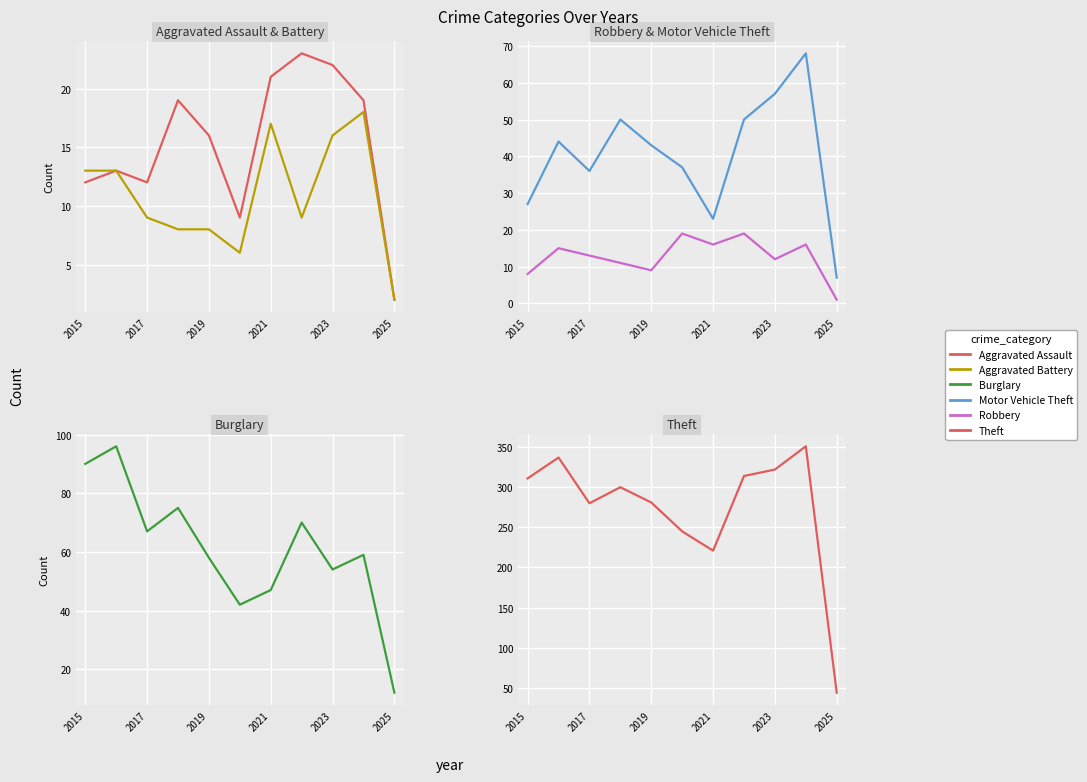

What is the difference between the maximum and minimum values in the Motor Vehicle Theft series?

61